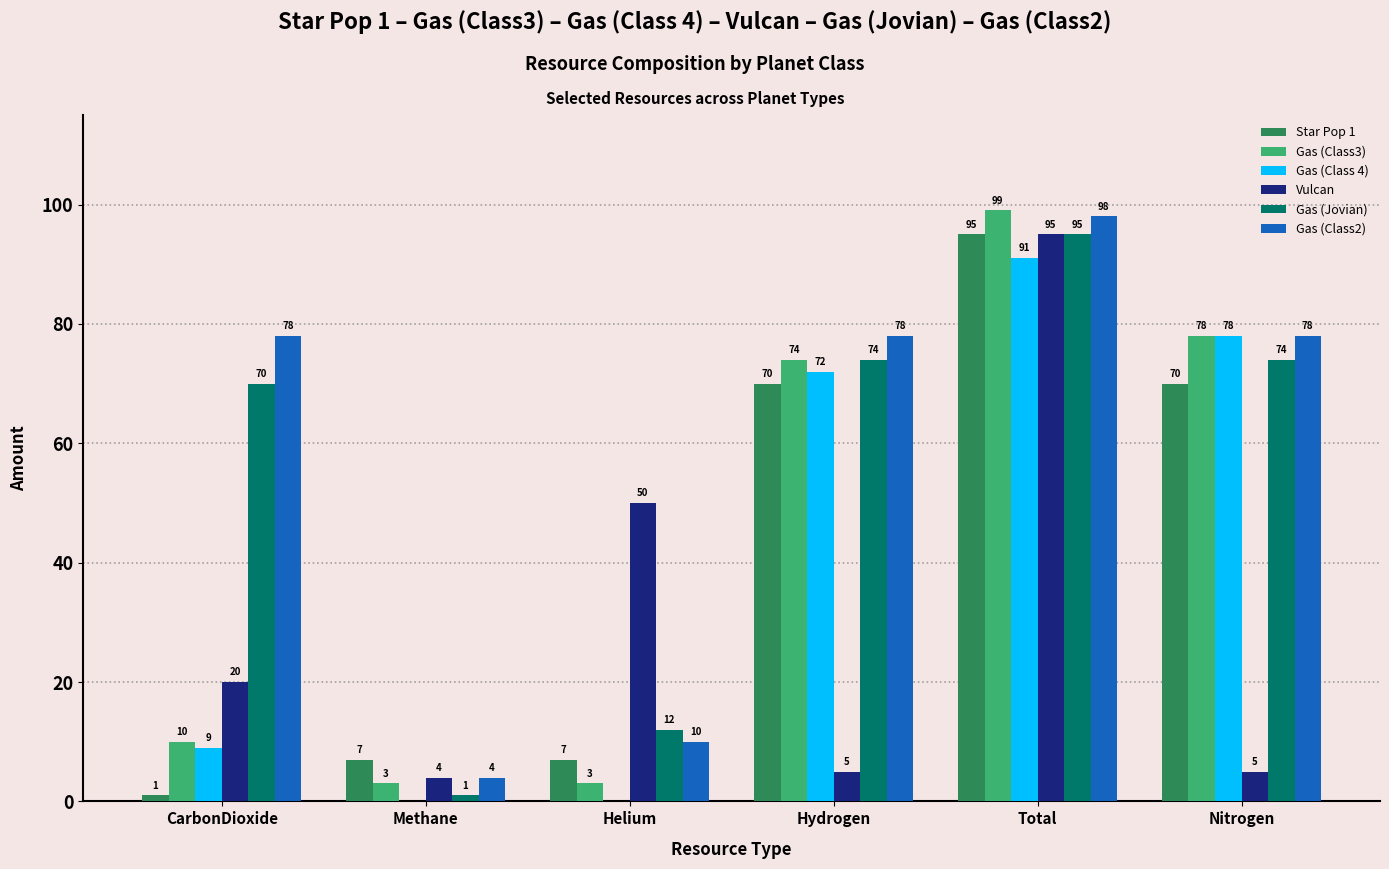

Read the Gas (Class3) value at Methane, to the nearest 5.

5